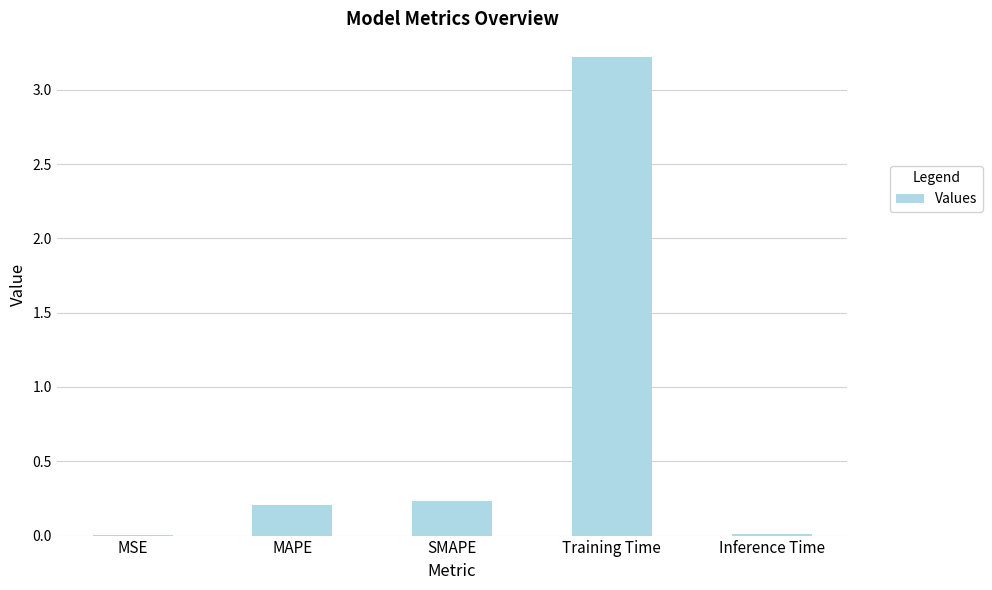

What is the maximum value shown in the chart?

3.2